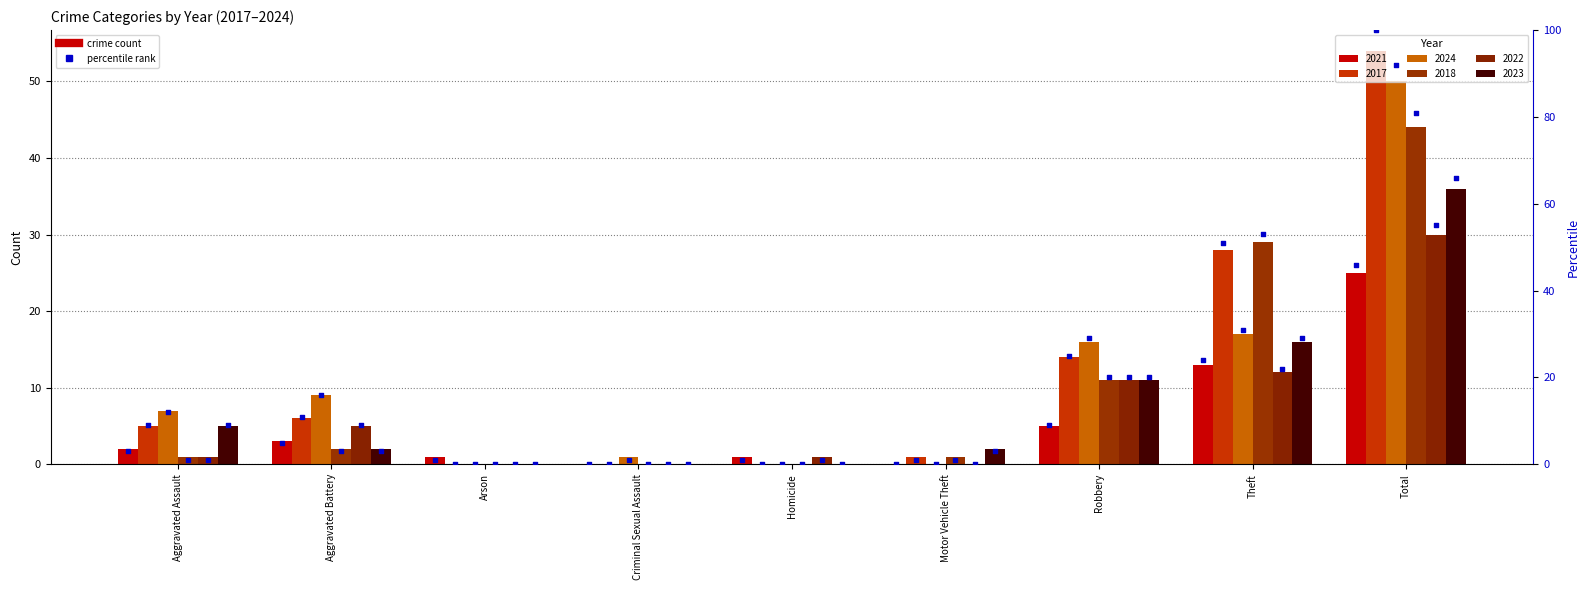

What is the total value across all series at Robbery?

123